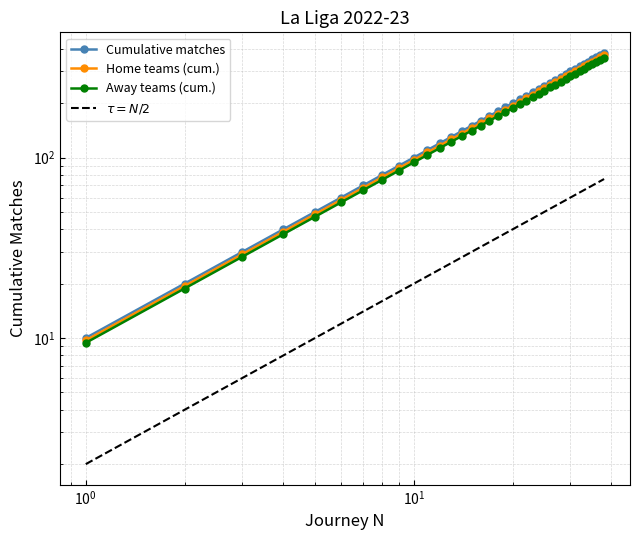

Does the chart have visible grid lines?

Yes